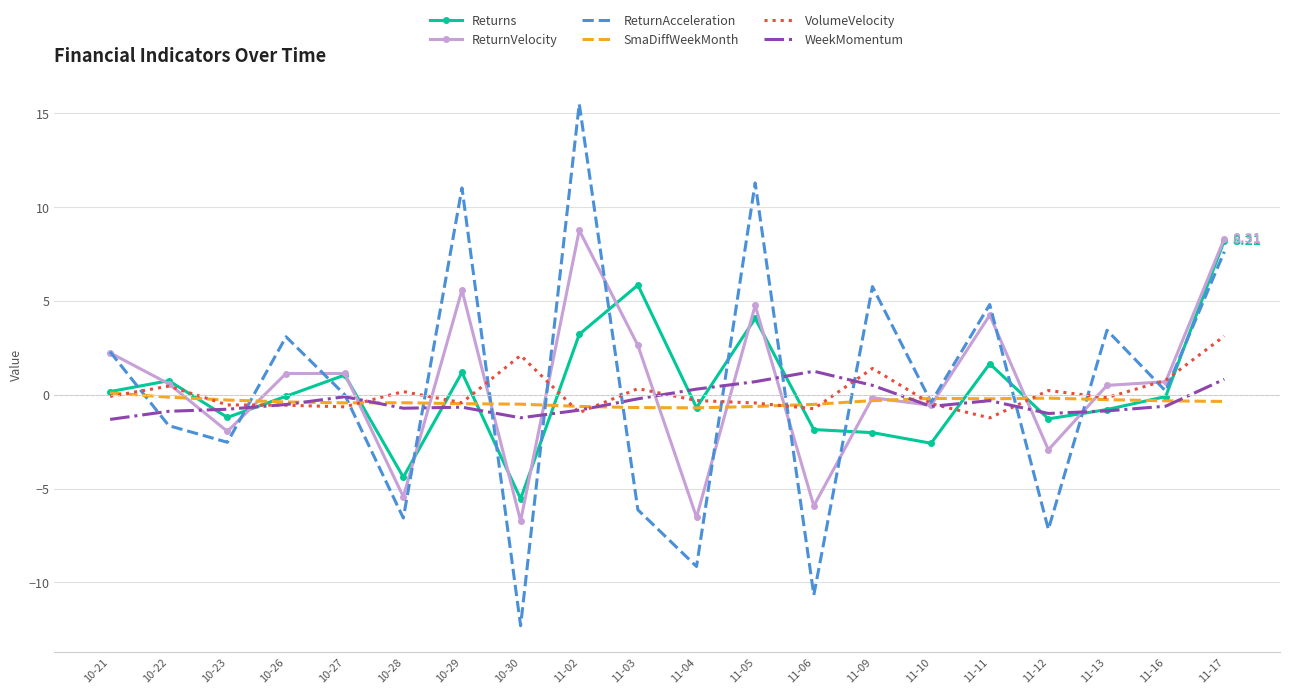

Which label corresponds to the largest value in the chart?

11-02